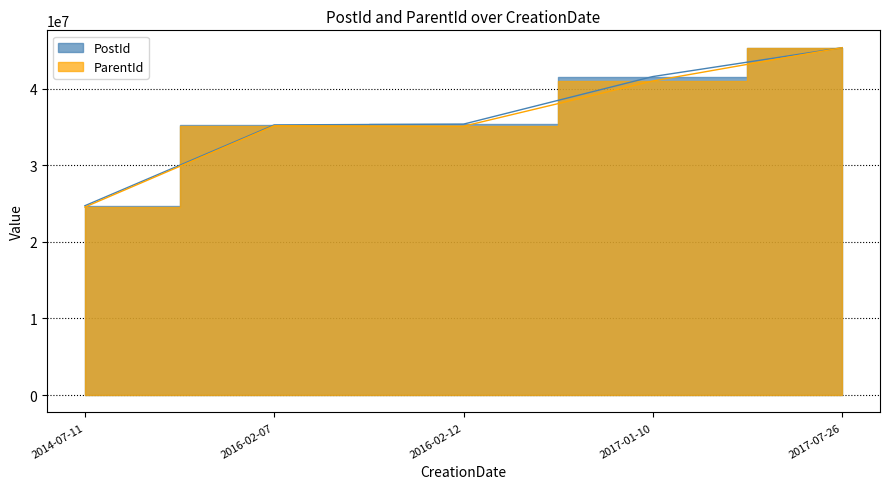

At which label does ParentId first exceed 35142251?

2017-01-10